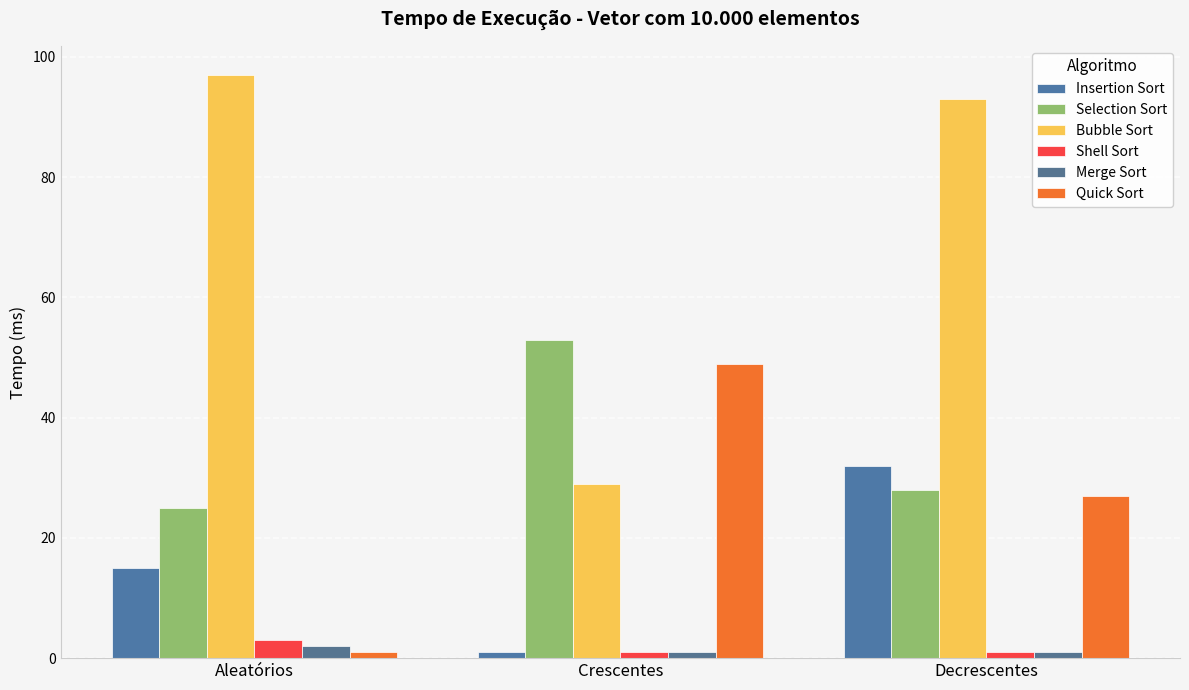

What is the maximum value shown in the chart?

97